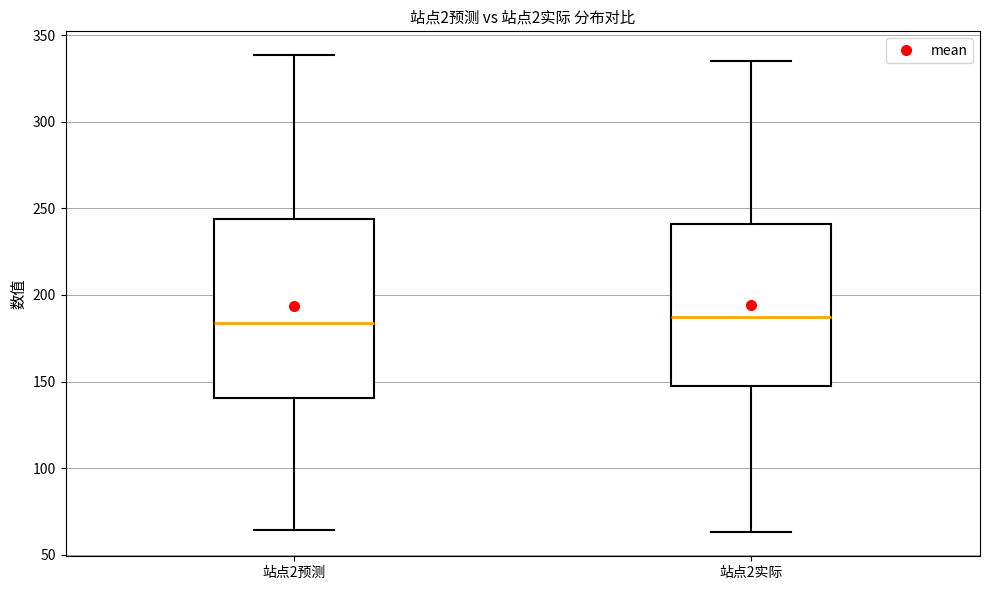

Reading left to right, transcribe this box plot: for each box, give where its median line is, the range the box spans, and where its two whiskers end, as read against the y-axis. The values are not printed on the chart, so give them approximately, as read against the axis.

站点2预测: median 185, box 140 to 245, whiskers 65 to 340
站点2实际: median 190, box 150 to 240, whiskers 65 to 335